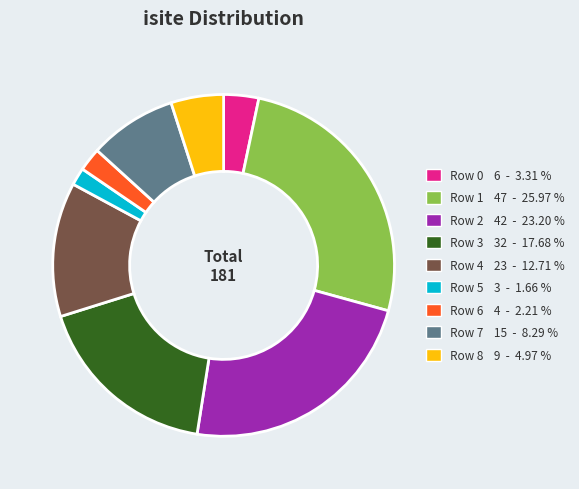

Which has a higher value, Row 7 or Row 4?

Row 4